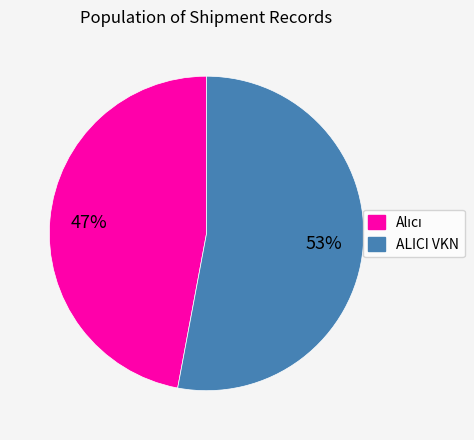

Is it true that ALICI VKN is 53% of the pie?

True